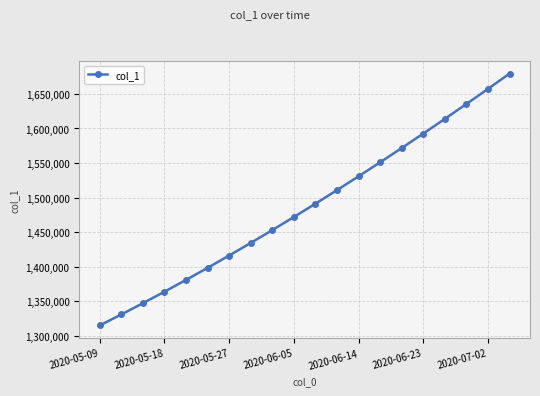

What is the value of the 1st point from the left?

1315099.0